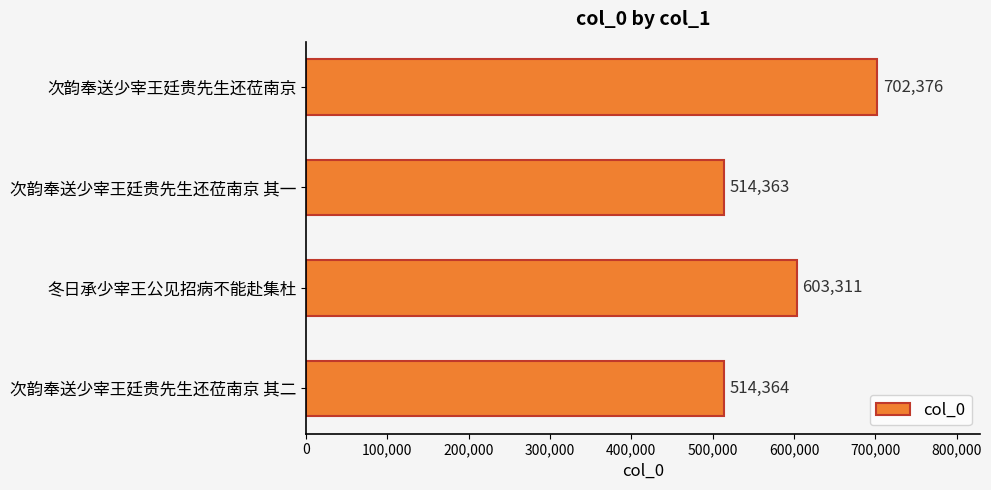

What is the label of the 4th bar from the top?

次韵奉送少宰王廷贵先生还莅南京 其二